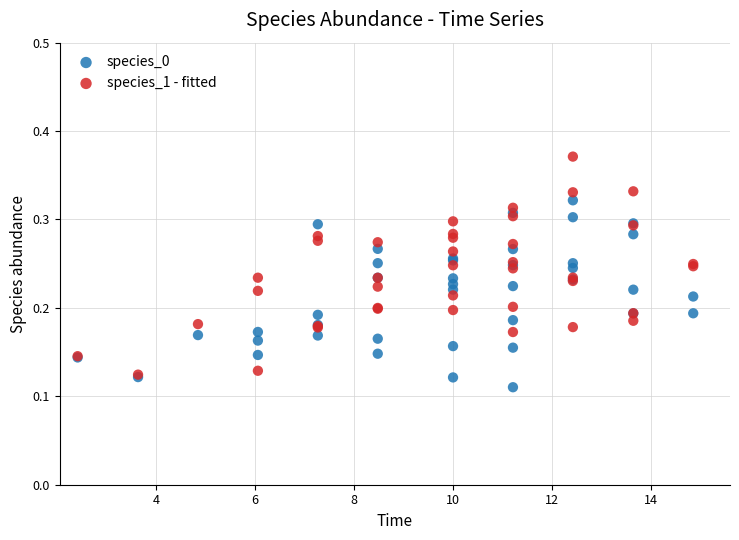

Which series has the largest Y range (max minus min)?

species_1 - fitted